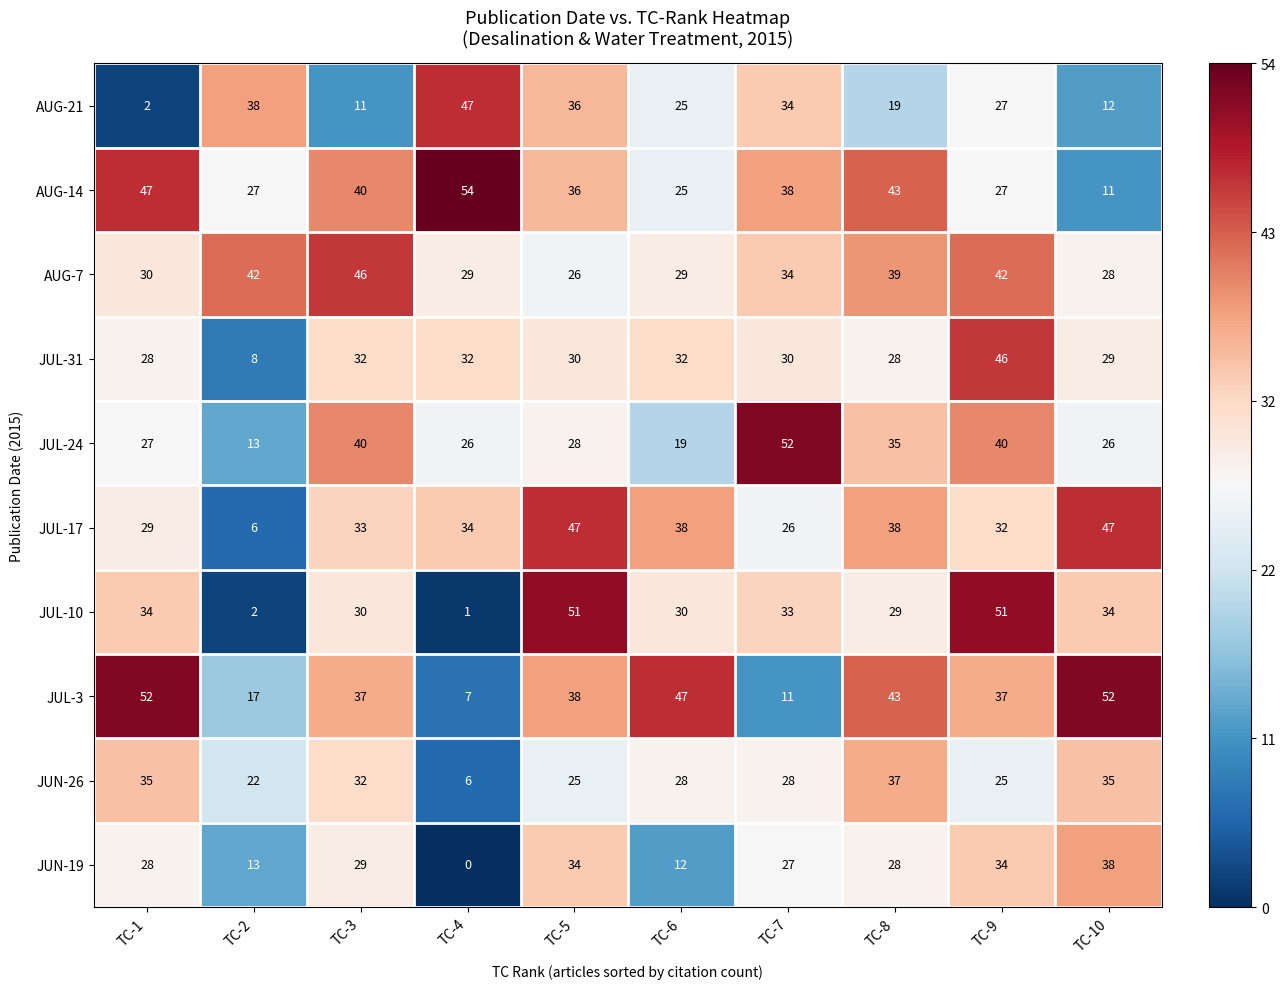

Which series changed the most between TC-4 and TC-10?

JUL-3